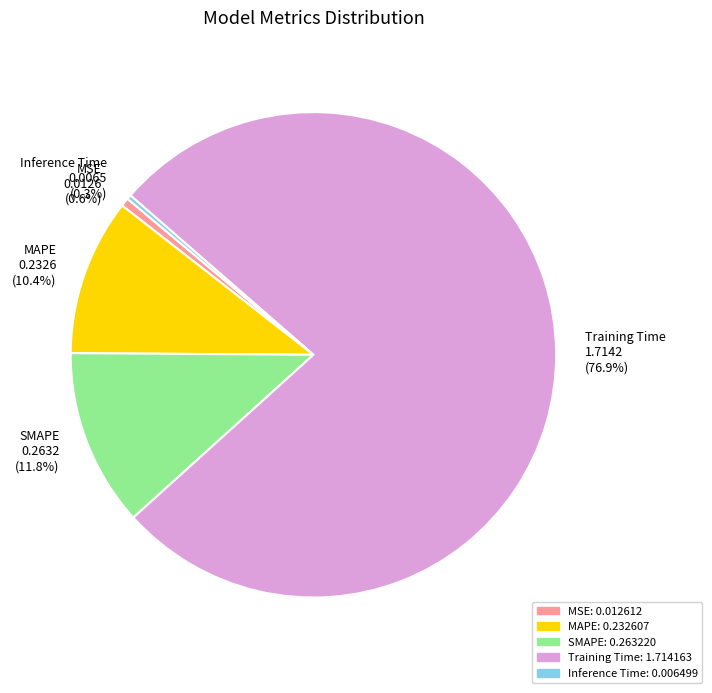

Which category accounts for the majority?

Training Time